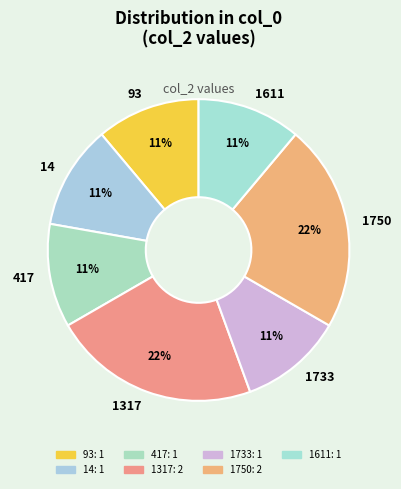

To the nearest percent, what portion does 93 represent?

11%